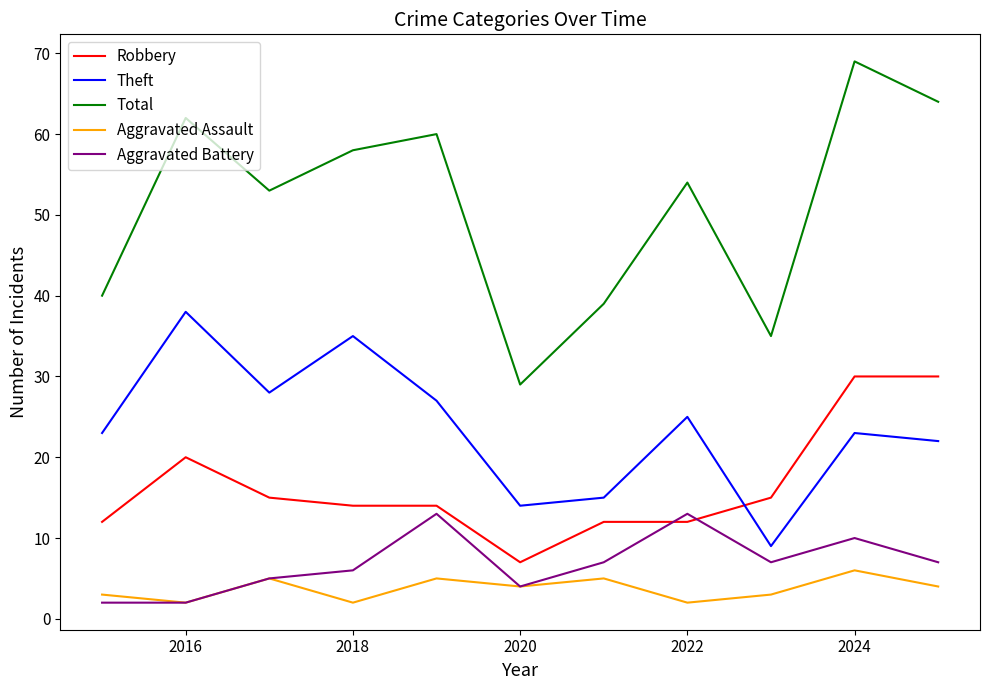

True or false: Aggravated Assault and Total intersect in this chart.

False